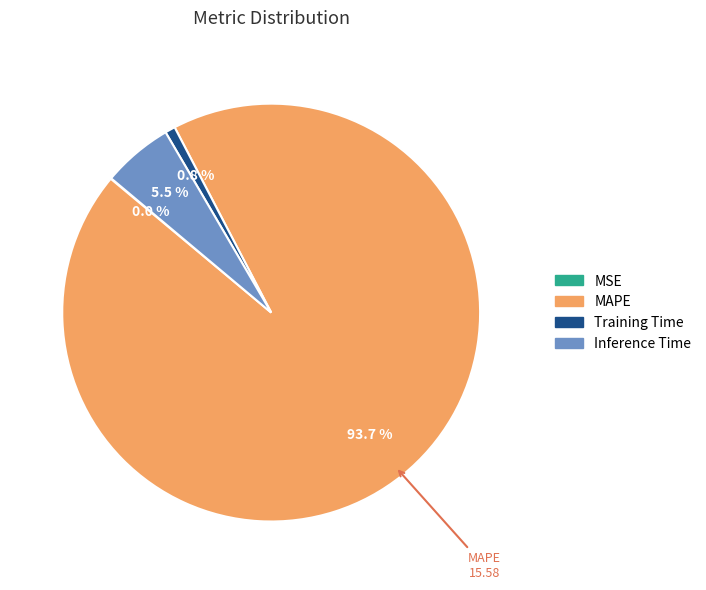

Combined, do Training Time and MAPE account for over 50%?

Yes